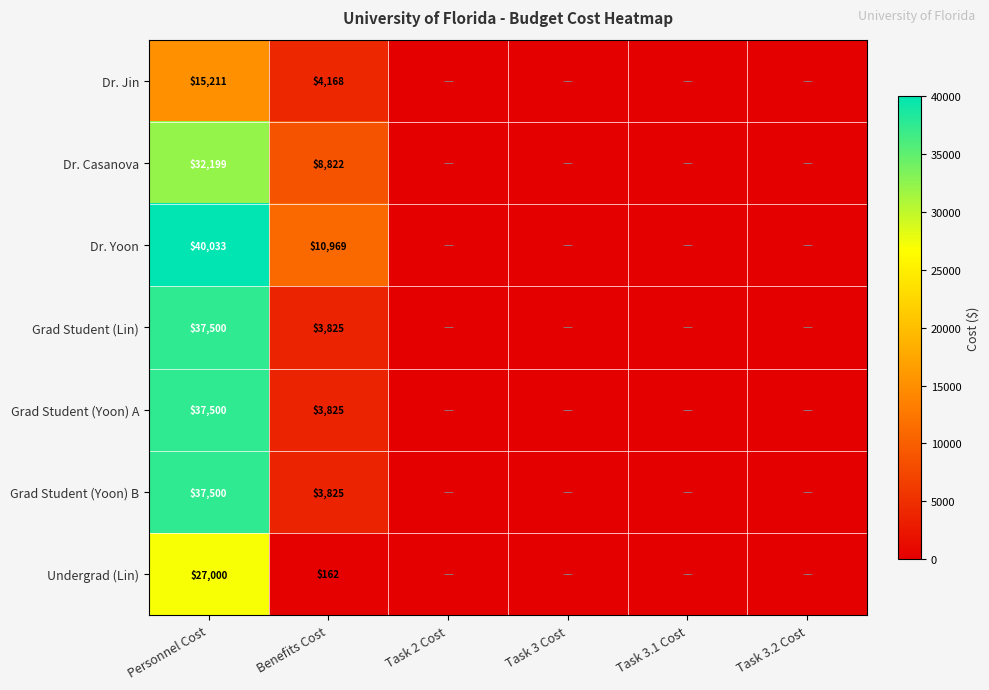

What is the difference between the highest and lowest values at Personnel Cost?

24822